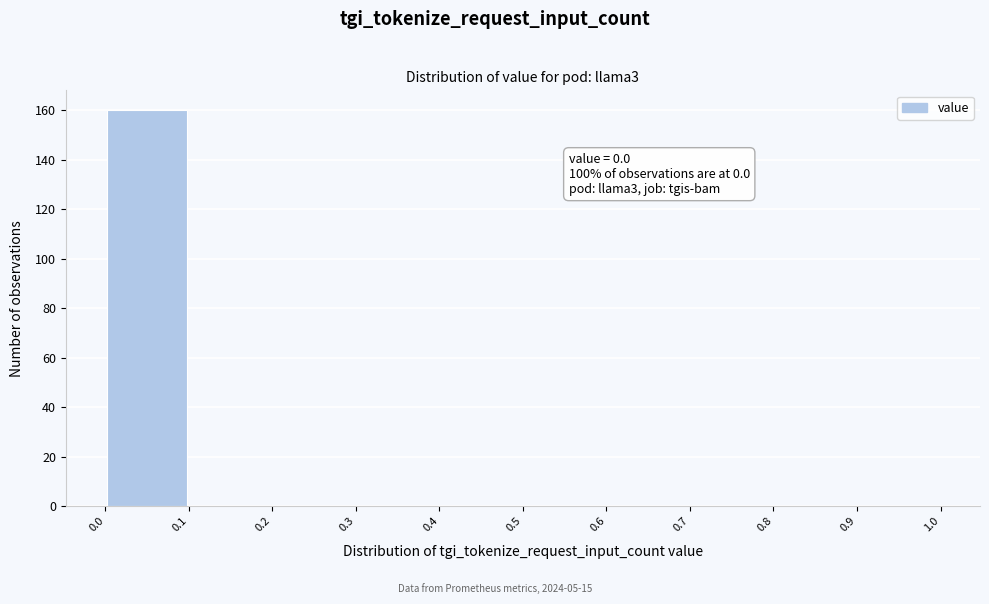

Over which range of the x-axis is the bar tallest?

0.0 to 0.1